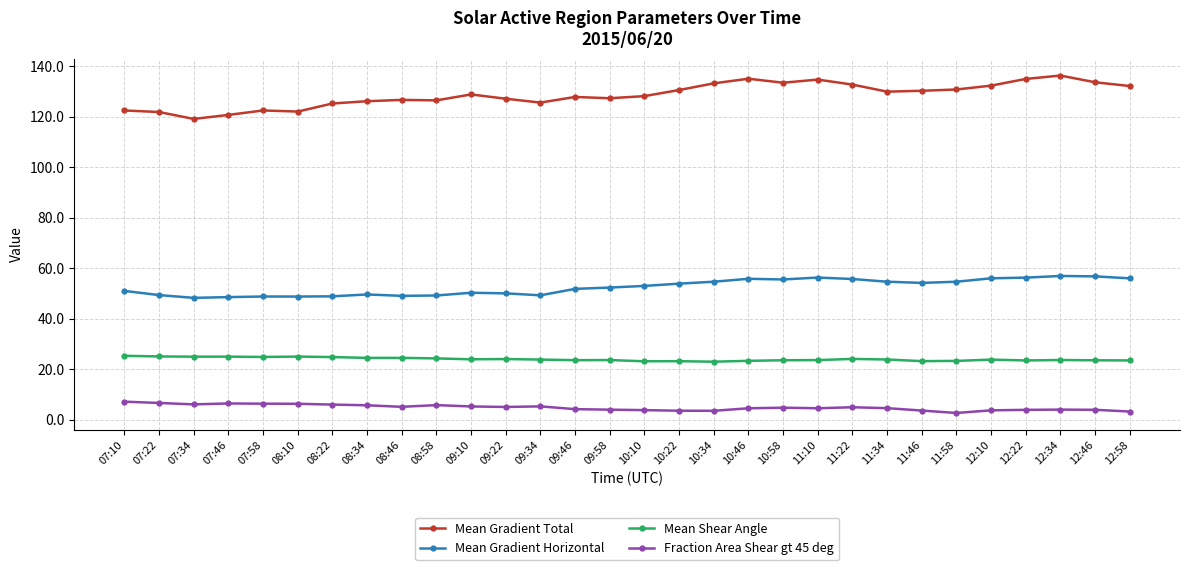

Does the chart have visible grid lines?

Yes